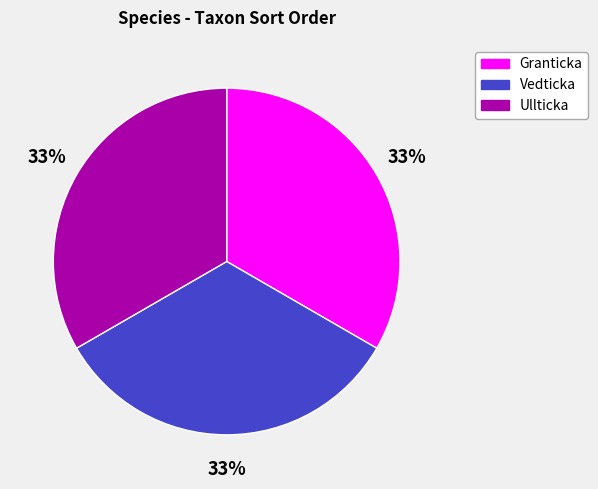

Approximately how many times larger is the value at Ullticka compared to Granticka?

1.0